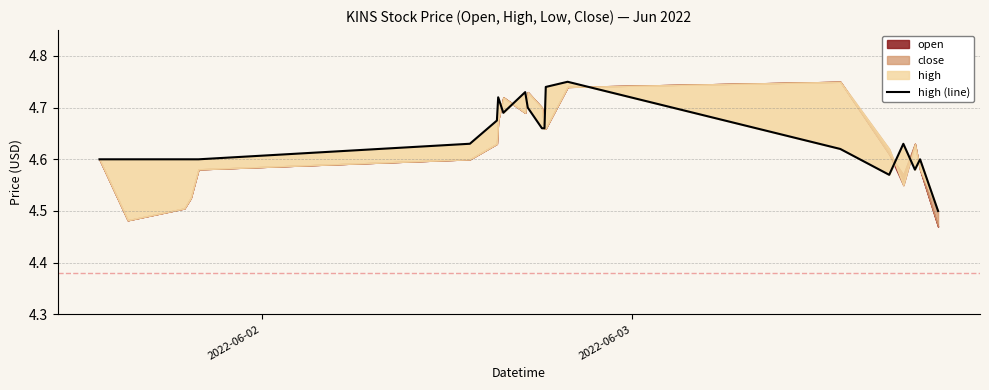

What is the difference between the maximum and minimum values?

0.2